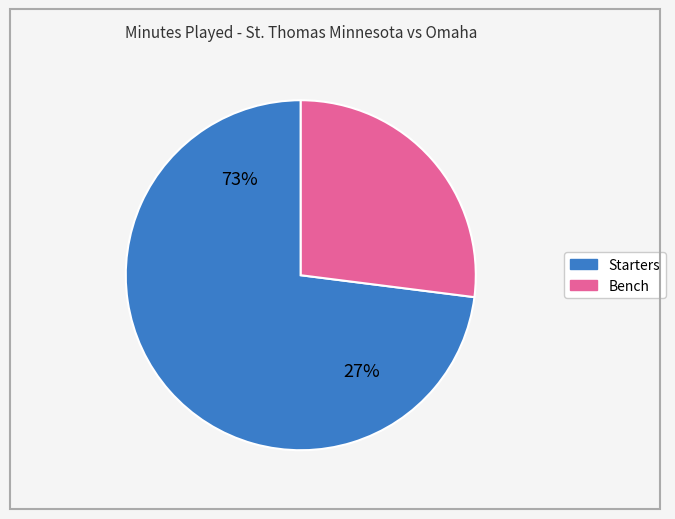

The B. Nau slice represents 1% of the pie. True or false?

False